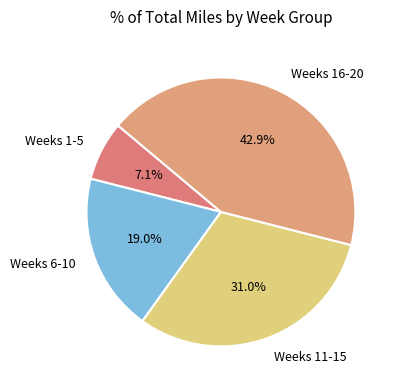

Between Weeks 6-10 and Weeks 1-5, which is larger?

Weeks 6-10